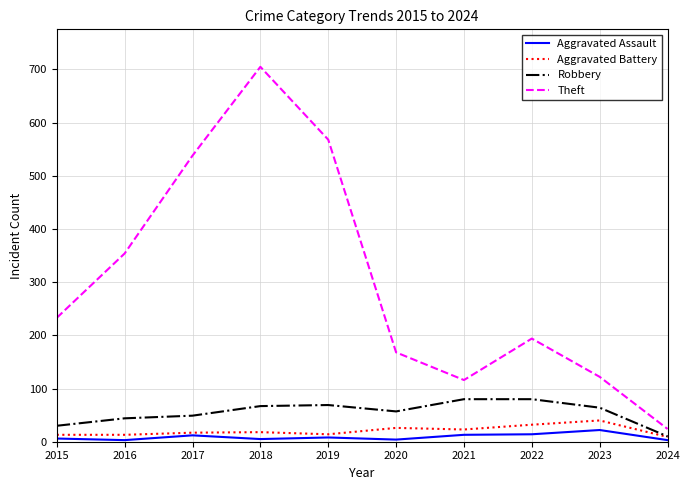

In Theft, how many points are higher than both neighbors (excluding endpoints)?

2